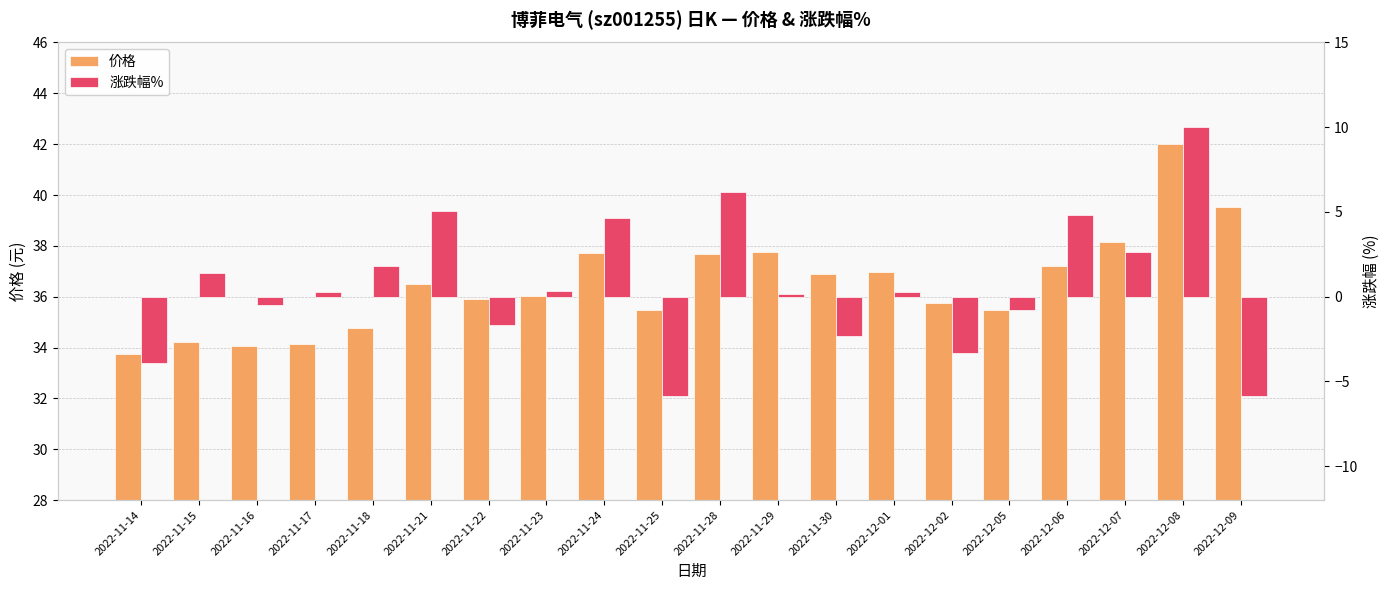

Is the value of 价格 at 2022-11-25 greater than the value of 涨跌幅% at 2022-11-14?

Yes